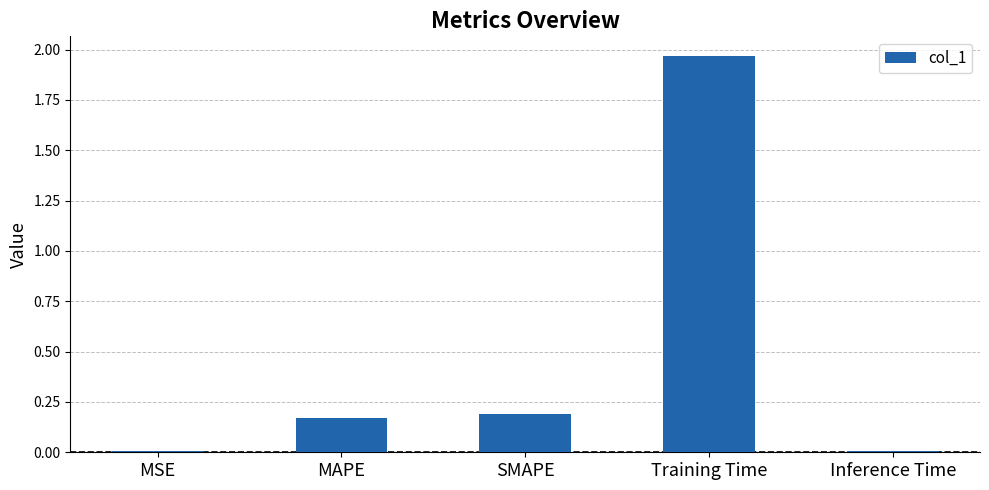

The chart shows a value of 0.3 at SMAPE. True or false?

False